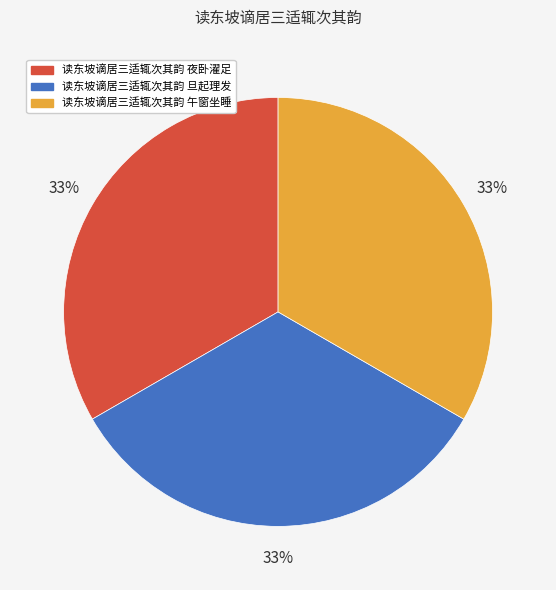

Count the number of slices in the pie.

3